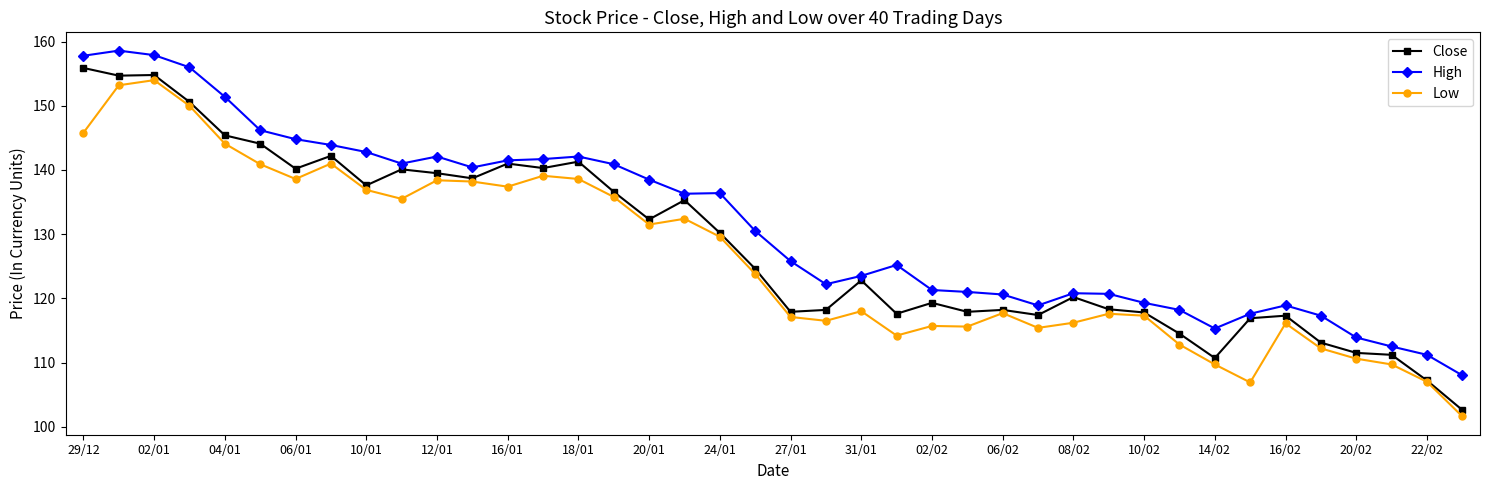

What is the highest value of the High series?

158.6